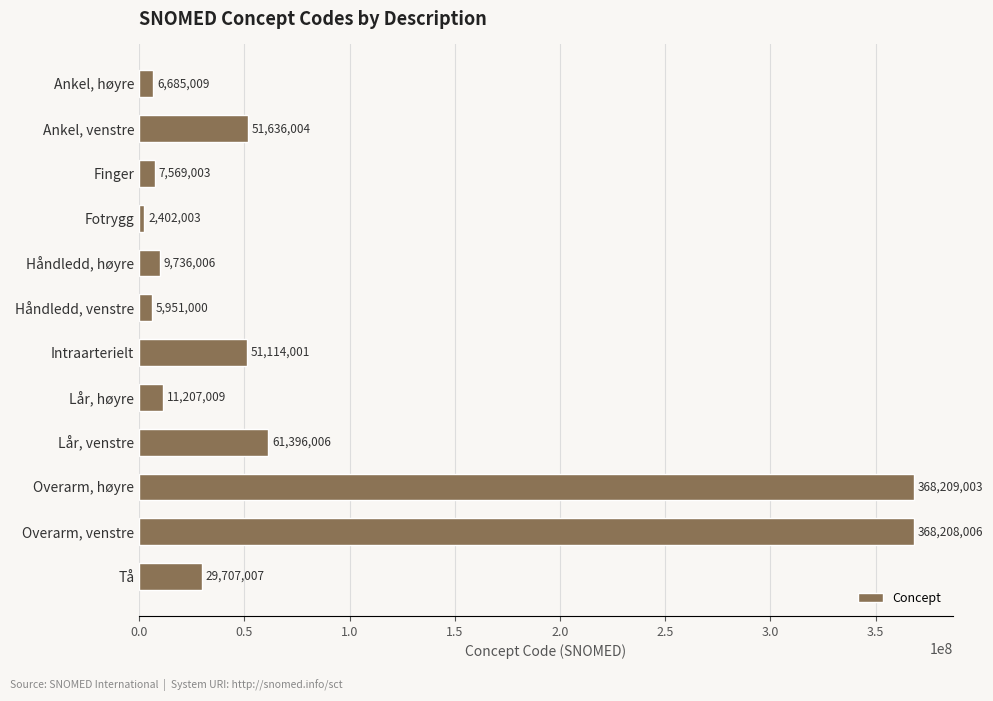

Count the number of data series in this chart.

1